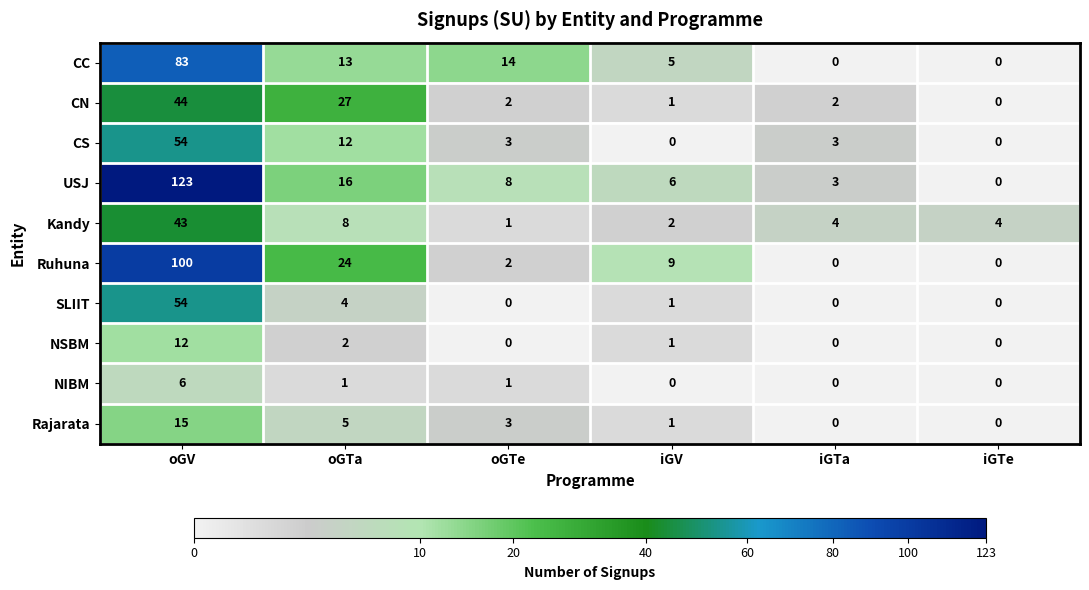

What is the sum of all Ruhuna values?

135